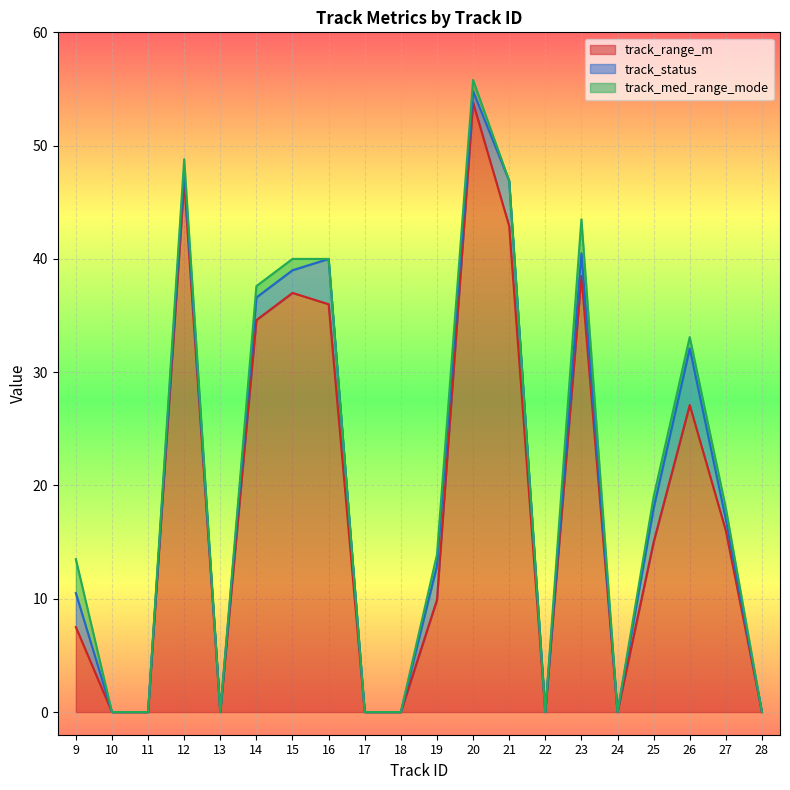

Reading left to right, what are all the values shown in this chart?

track_range_m: 7.5	0.0	0.0	46.8	0.0	34.6	37.0	36.0	0.0	0.0	9.9	53.8	42.9	0.0	38.5	0.0	15.0	27.1	16.0	0.0
track_status: 3.0	0.0	0.0	1.0	0.0	2.0	2.0	4.0	0.0	0.0	3.0	1.0	4.0	0.0	2.0	0.0	3.0	5.0	1.0	0.0
track_med_range_mode: 3.0	0.0	0.0	1.0	0.0	1.0	1.0	0.0	0.0	0.0	1.0	1.0	0.0	0.0	3.0	0.0	1.0	1.0	1.0	0.0